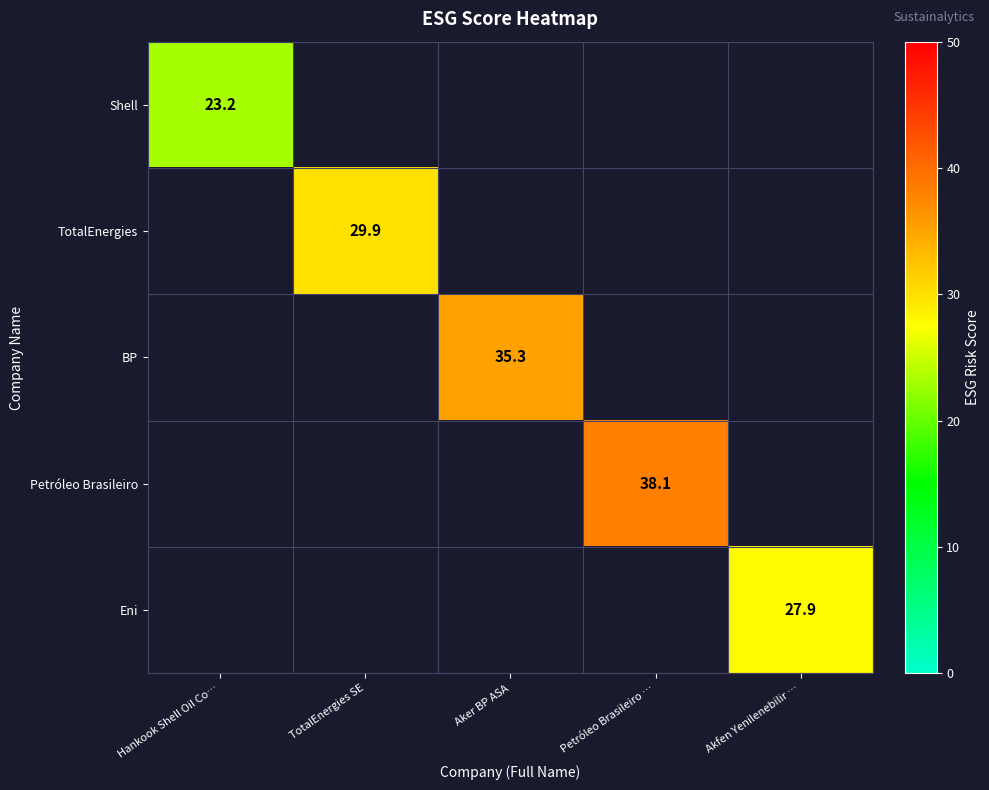

What is the minimum value shown in the chart?

23.2